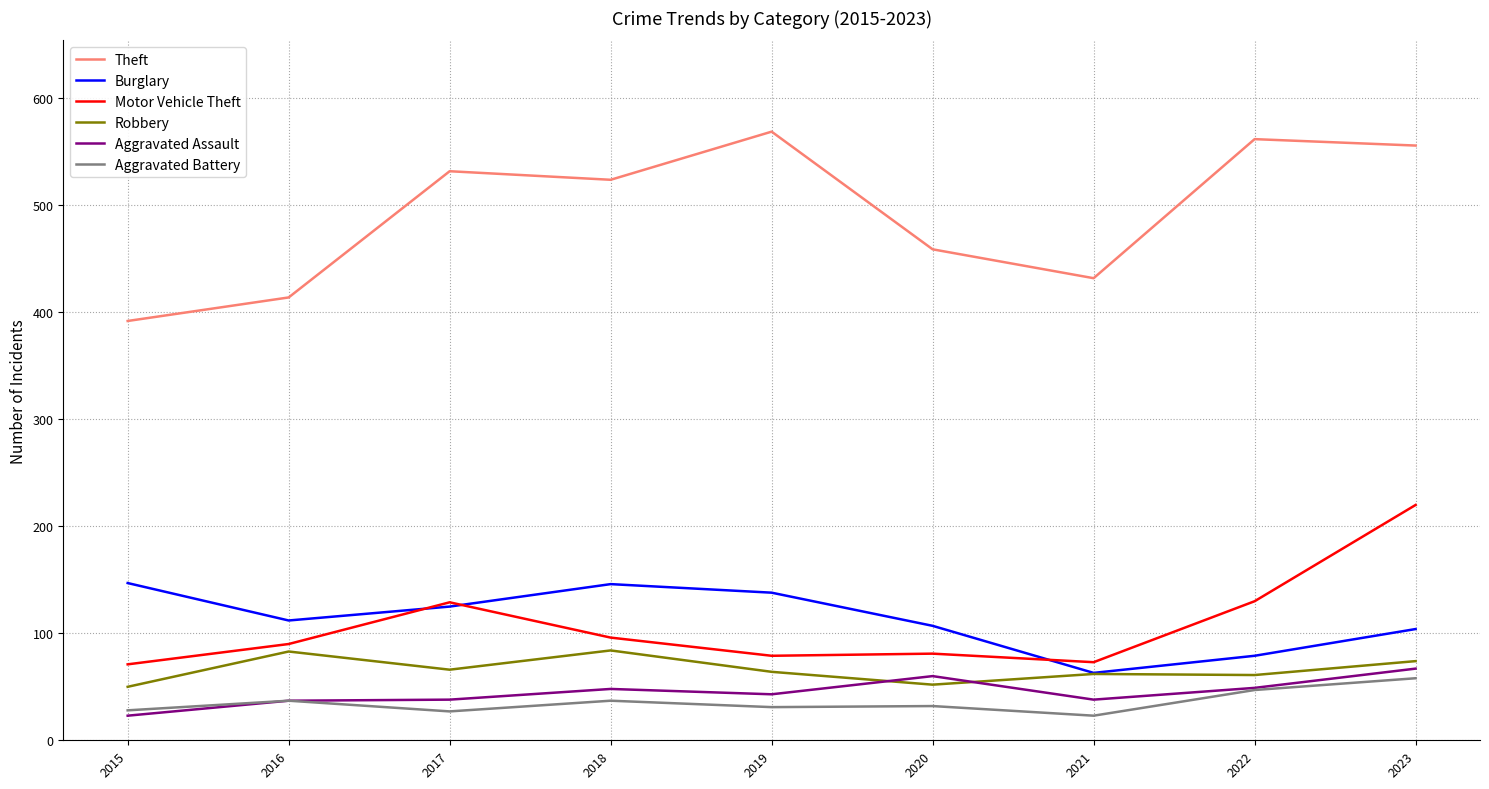

What value does the Robbery series have at 2023?

74